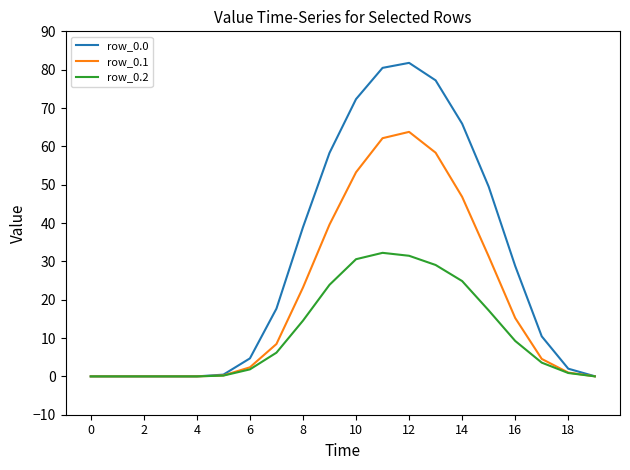

What is the highest value of the row_0.2 series?

32.2